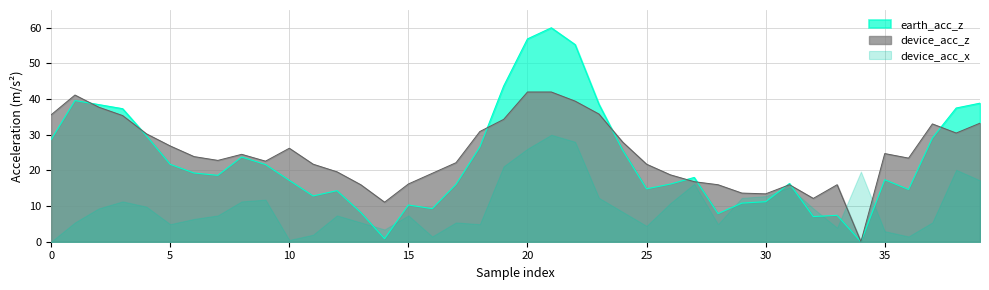

Is it true that device_acc_x equals 3.0 at 35?

True